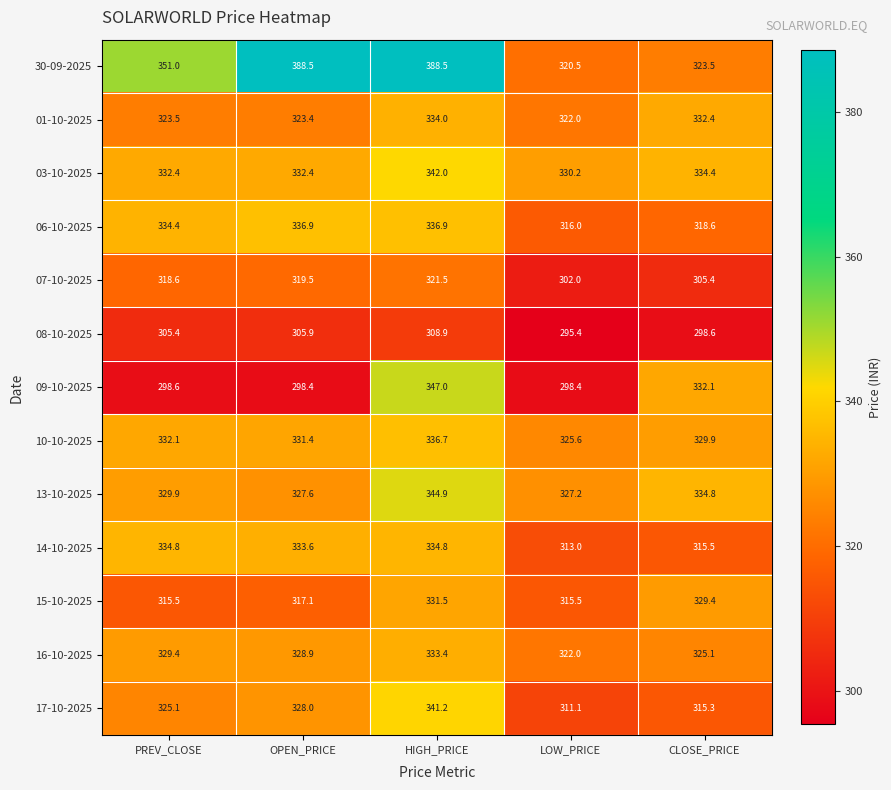

Between PREV_CLOSE and OPEN_PRICE, which series saw the biggest shift?

30-09-2025